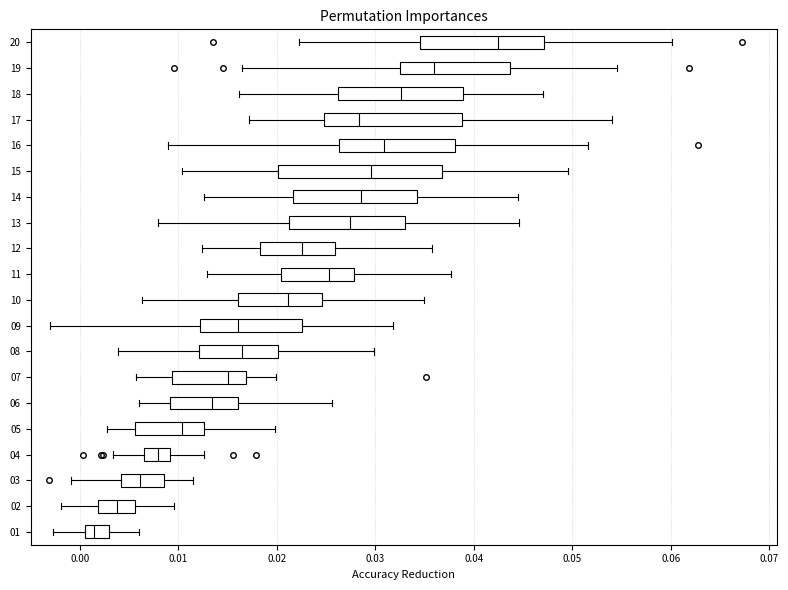

Reading bottom to top, transcribe this box plot: for each box, give where its median line is, the range the box spans, and where its two whiskers end, as read against the x-axis. The values are not printed on the chart, so give them approximately, as read against the axis.

01: median 0.001 (inside the box), box 0.001 to 0.003, whiskers -0.003 to 0.006
02: median 0.004, box 0.002 to 0.006, whiskers -0.002 to 0.010
03: median 0.006, box 0.004 to 0.009, whiskers -0.001 to 0.011
04: median 0.008, box 0.006 to 0.009, whiskers 0.003 to 0.013
05: median 0.010, box 0.006 to 0.013, whiskers 0.003 to 0.020
06: median 0.013, box 0.009 to 0.016, whiskers 0.006 to 0.026
07: median 0.015, box 0.009 to 0.017, whiskers 0.006 to 0.020
08: median 0.016, box 0.012 to 0.020, whiskers 0.004 to 0.030
09: median 0.016, box 0.012 to 0.023, whiskers -0.003 to 0.032
10: median 0.021, box 0.016 to 0.025, whiskers 0.006 to 0.035
11: median 0.025, box 0.020 to 0.028, whiskers 0.013 to 0.038
12: median 0.023, box 0.018 to 0.026, whiskers 0.012 to 0.036
13: median 0.027, box 0.021 to 0.033, whiskers 0.008 to 0.045
14: median 0.029, box 0.022 to 0.034, whiskers 0.013 to 0.044
15: median 0.030, box 0.020 to 0.037, whiskers 0.010 to 0.050
16: median 0.031, box 0.026 to 0.038, whiskers 0.009 to 0.052
17: median 0.028, box 0.025 to 0.039, whiskers 0.017 to 0.054
18: median 0.033, box 0.026 to 0.039, whiskers 0.016 to 0.047
19: median 0.036, box 0.033 to 0.044, whiskers 0.016 to 0.055
20: median 0.043, box 0.035 to 0.047, whiskers 0.022 to 0.060